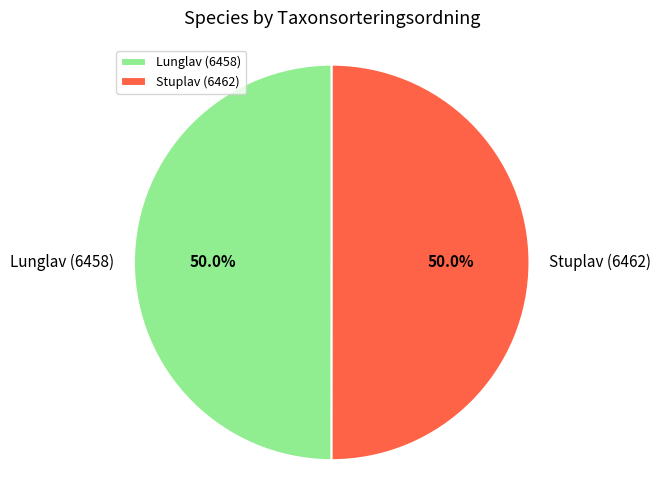

Approximately how many times larger is the value at Lunglav (6458) compared to Stuplav (6462)?

1.0